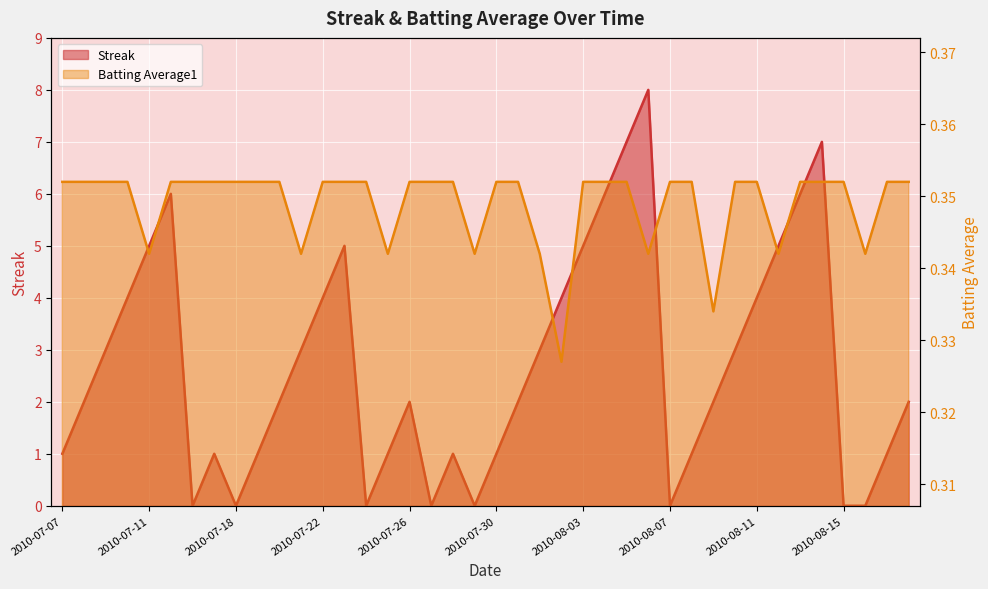

What value does the Streak series have at 2010-08-08?

1.0